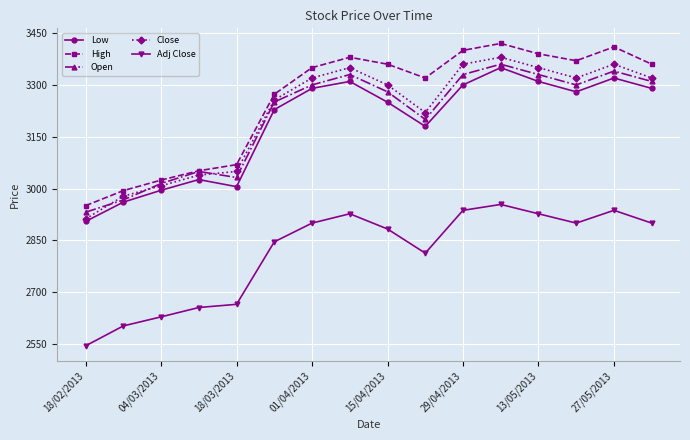

What is the value of the Low point at the 9th from the left?

3250.0